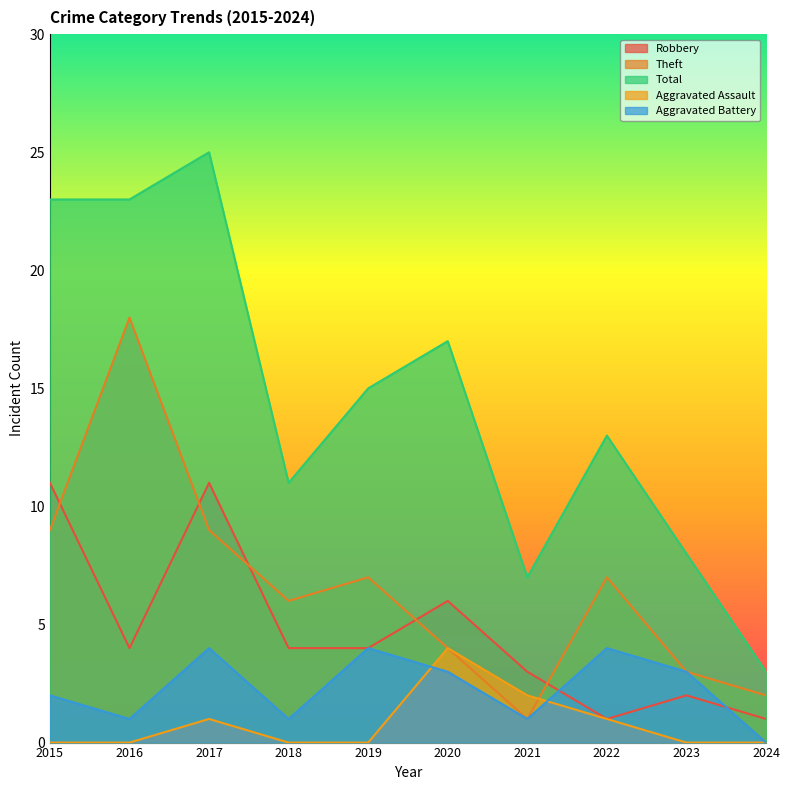

What is the difference between the highest and lowest values at 2022?

12